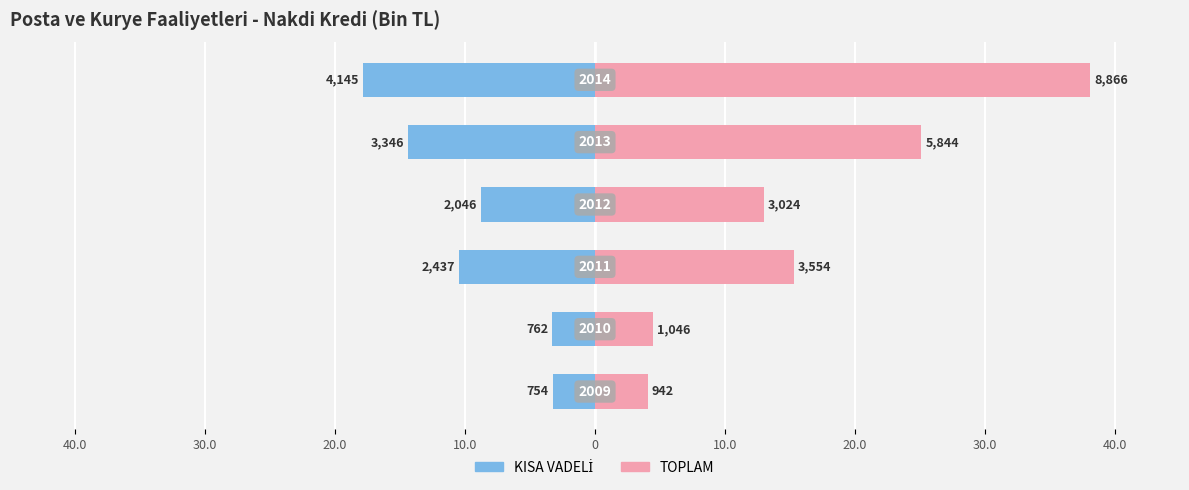

List the series in order of their peak value, lowest first.

KISA VADELİ, TOPLAM